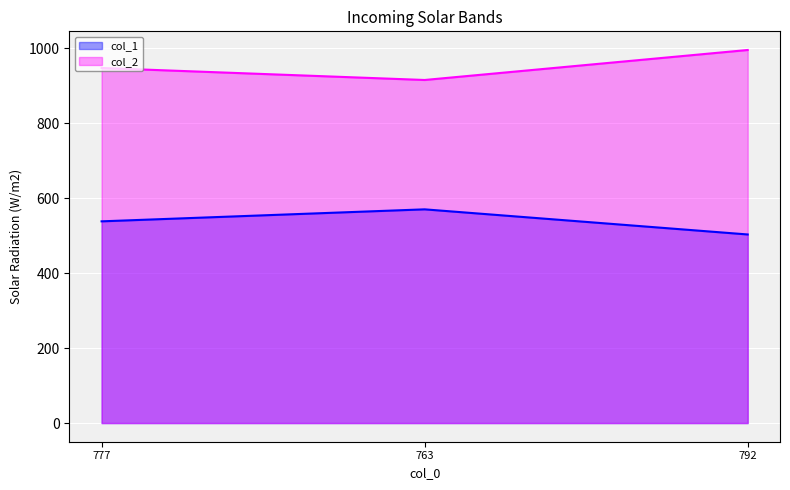

At which category is the sum across all series the highest?

792